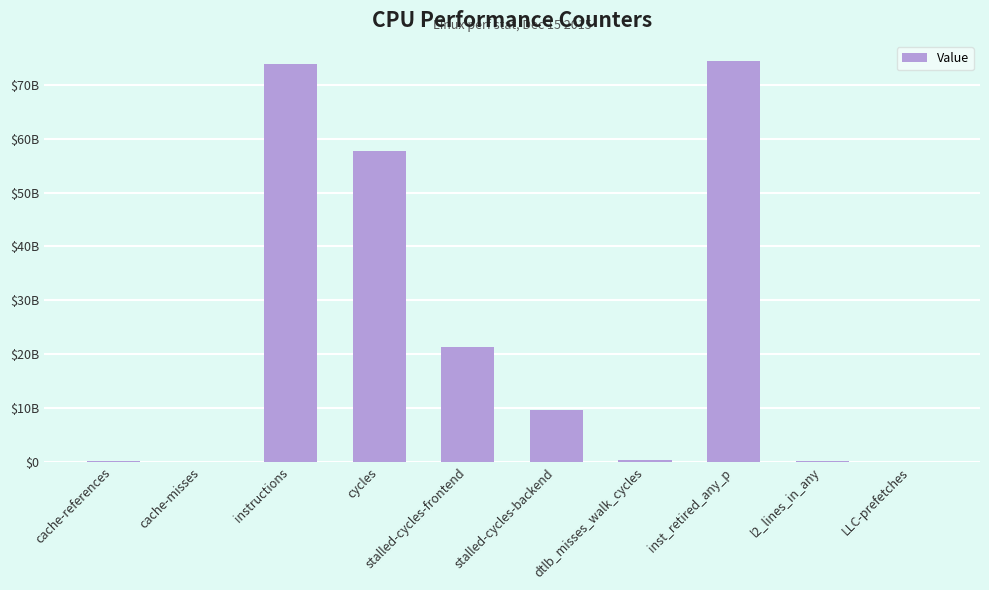

Are the bars horizontal?

No